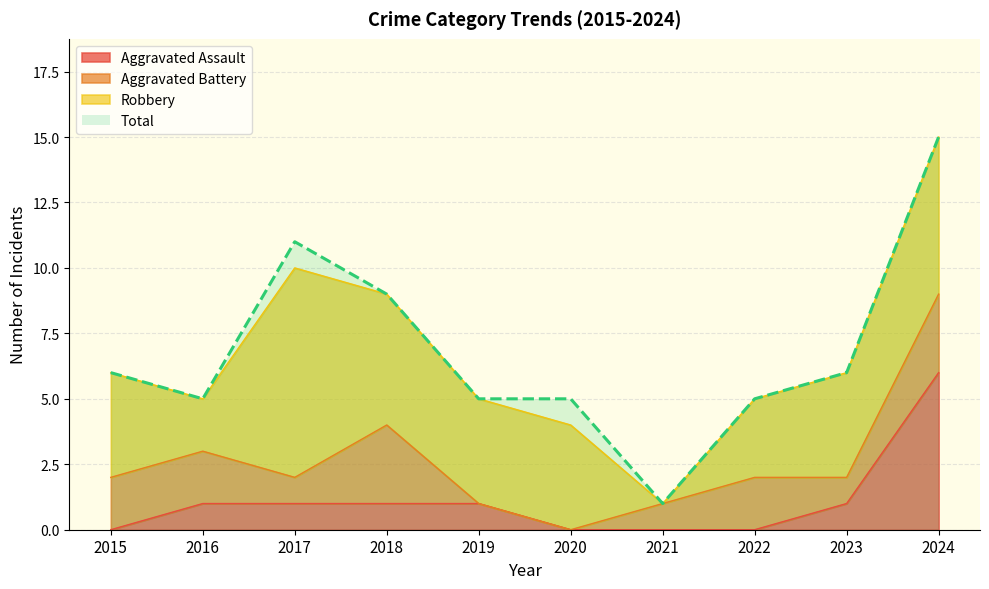

What is the value of the Aggravated Assault point at the 4th from the left?

1